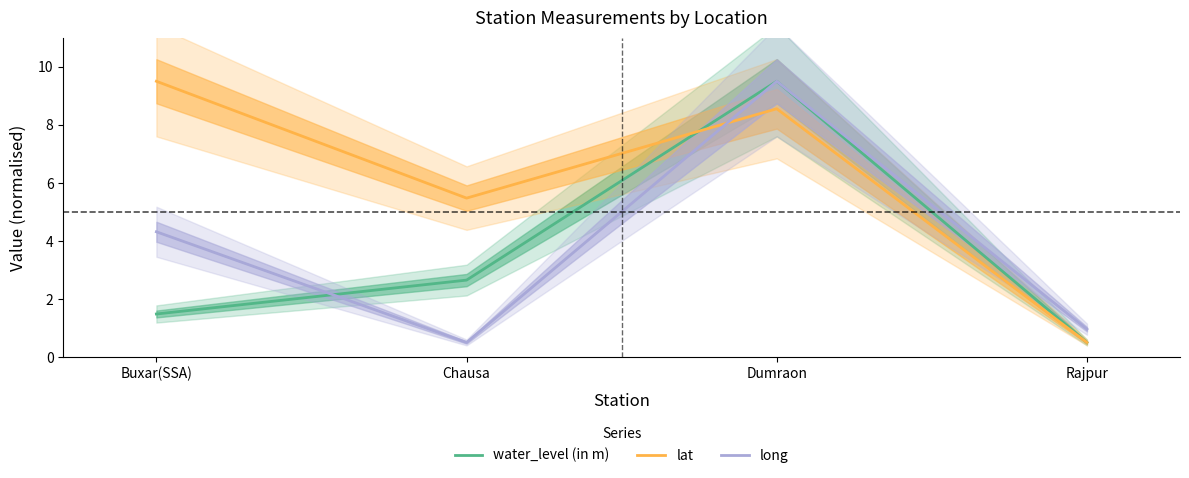

Does the chart display data point markers on the line(s)?

No